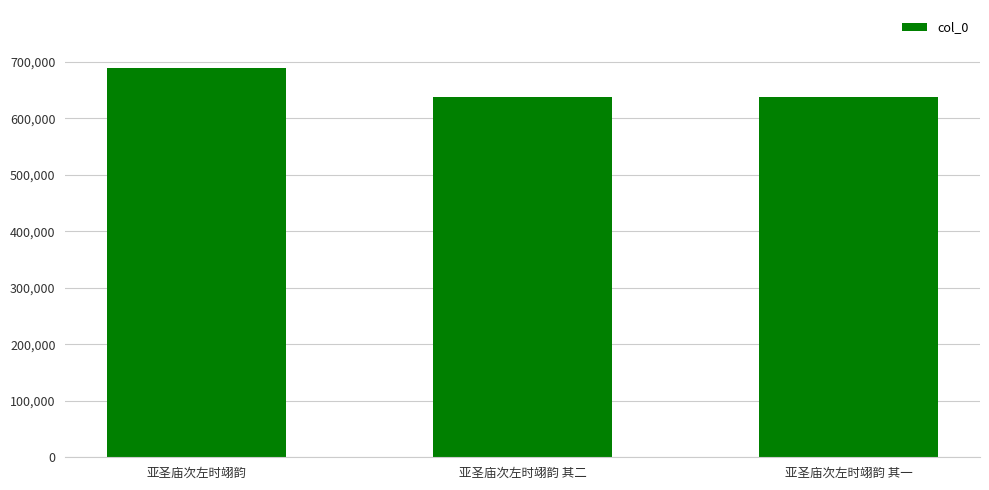

True or false: the data shows 637171 at 亚圣庙次左时翊韵 其一.

True